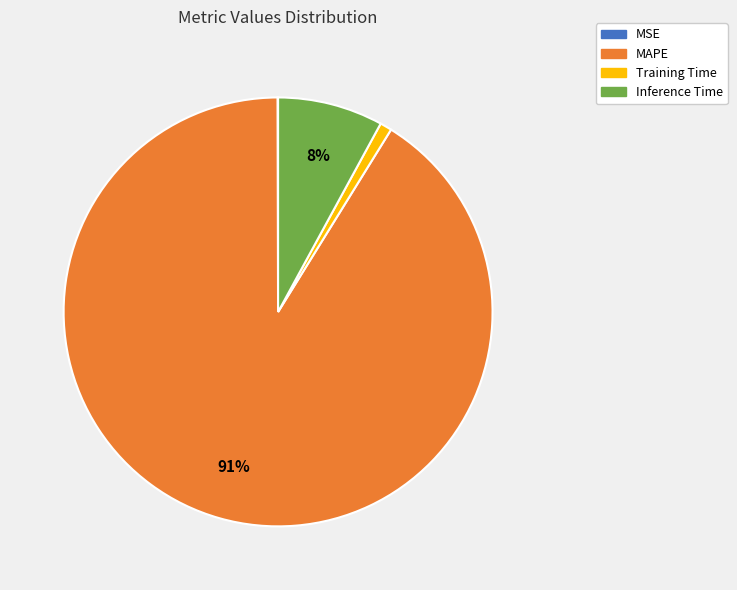

Which category has the biggest portion of the pie?

MAPE